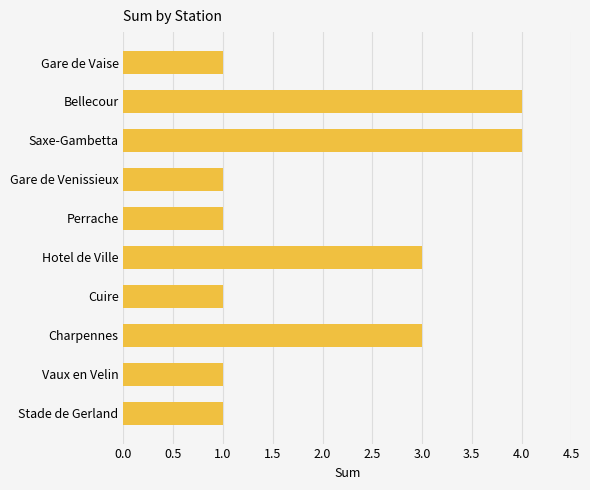

What is the maximum value shown in the chart?

4